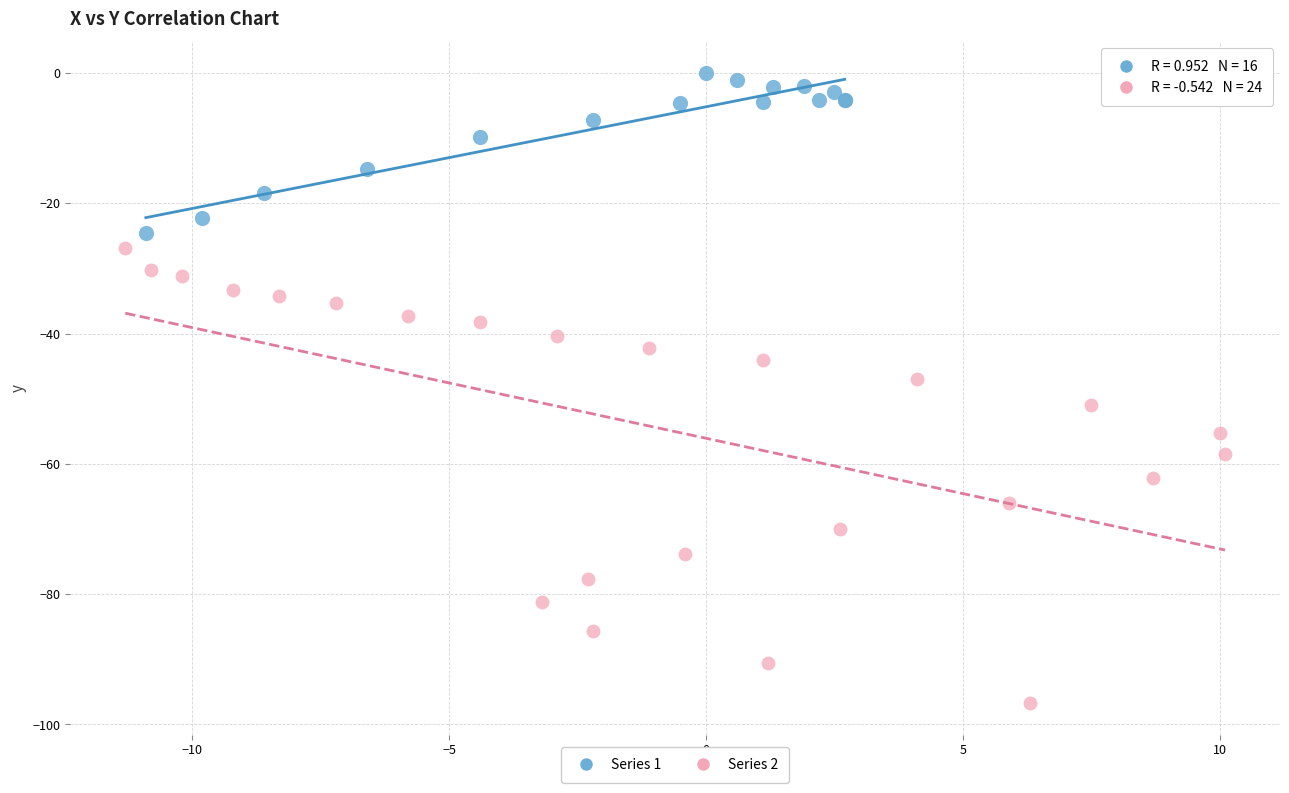

Which series contains the highest Y value?

Series 1